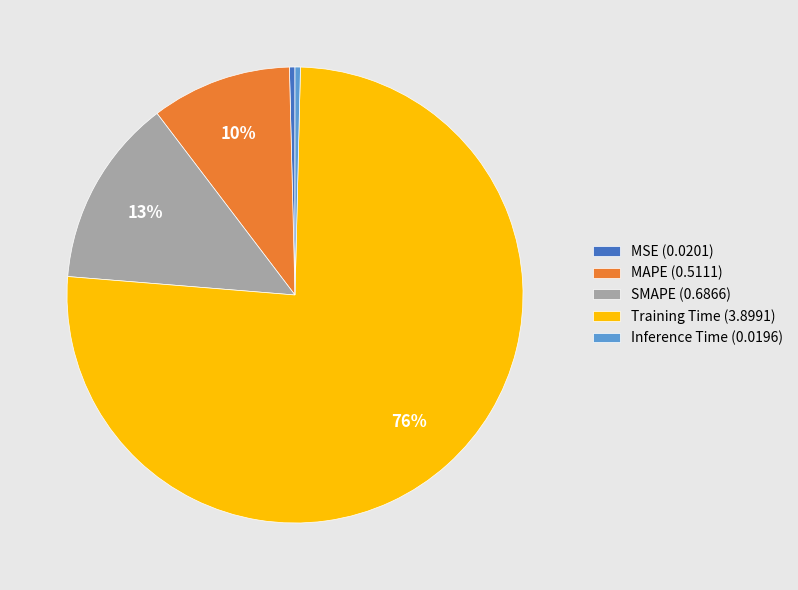

Which has a higher value, MAPE or SMAPE?

SMAPE